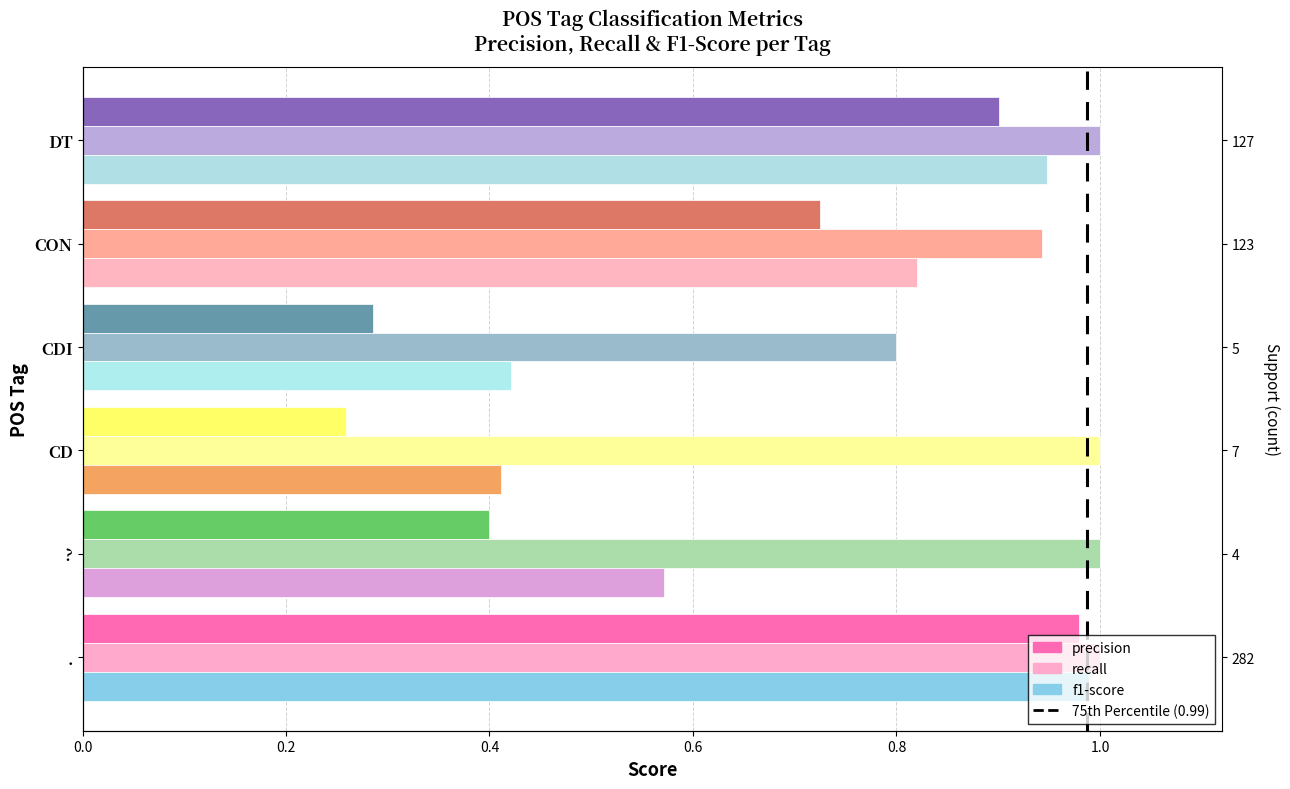

The precision series shows 1.3 at .. True or false?

False